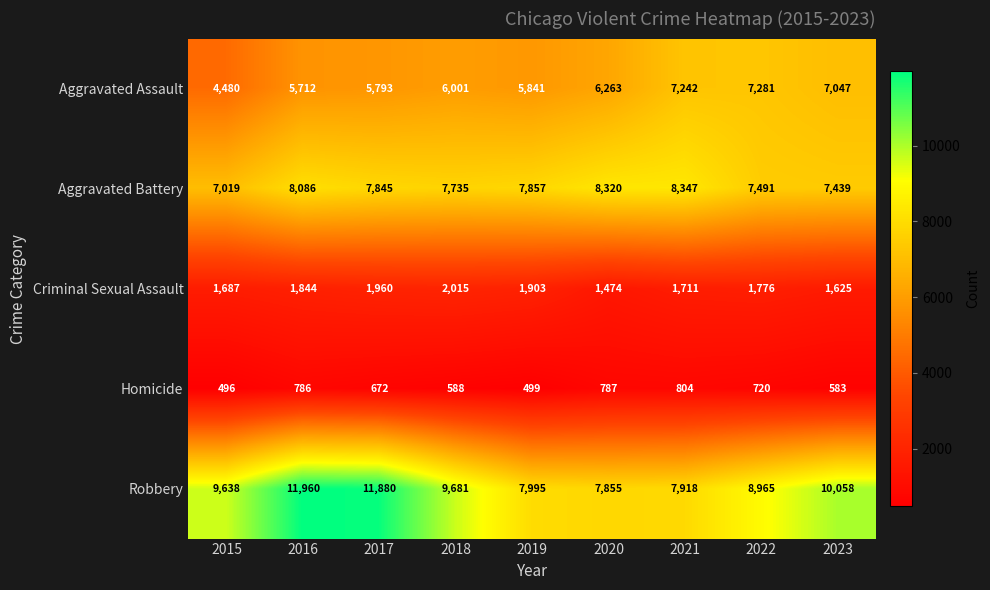

The Aggravated Assault series shows 6001 at 2018. True or false?

True